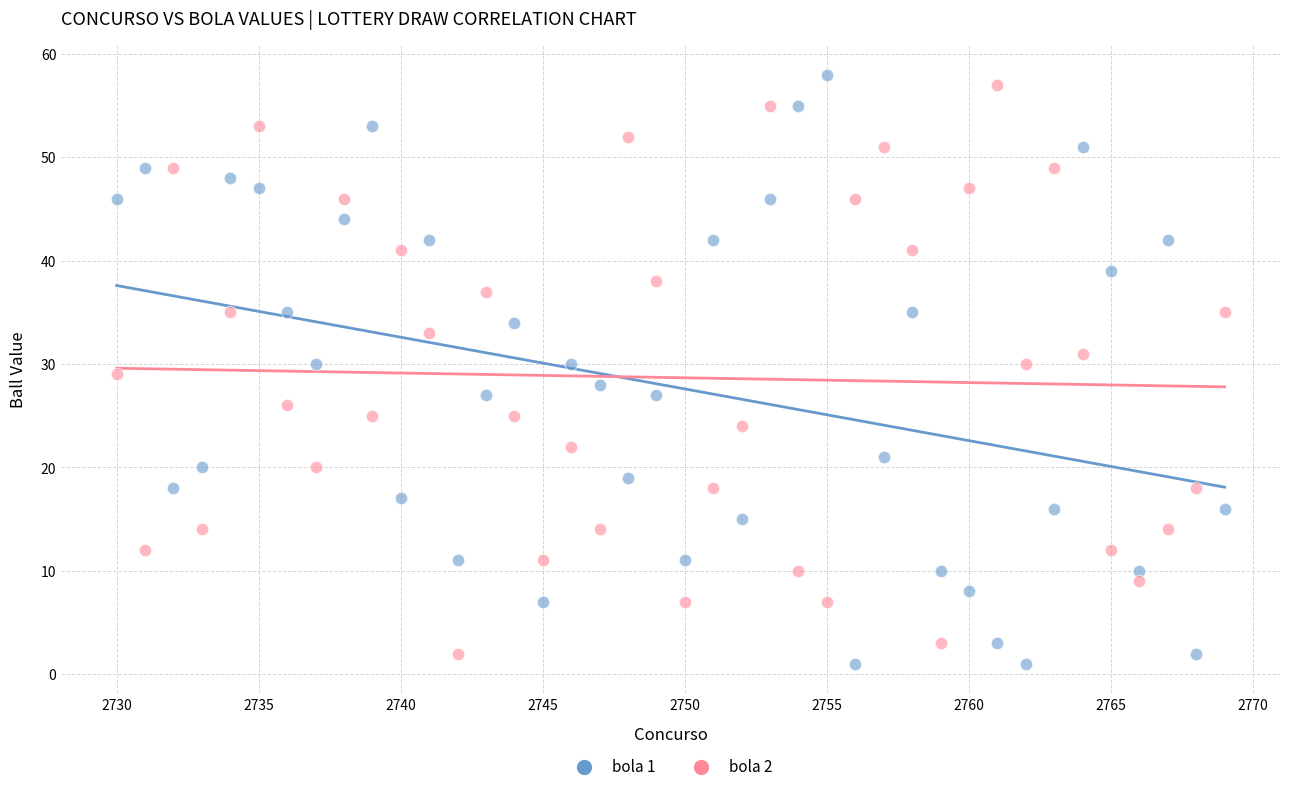

What is the X range (max minus min) for the scatter plot?

39